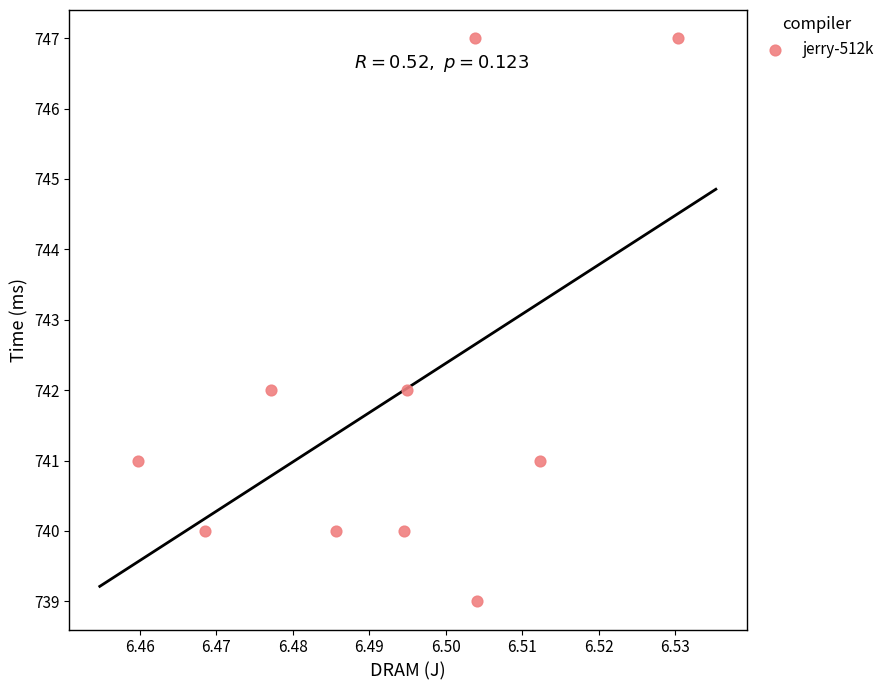

What is the average Y value?

742